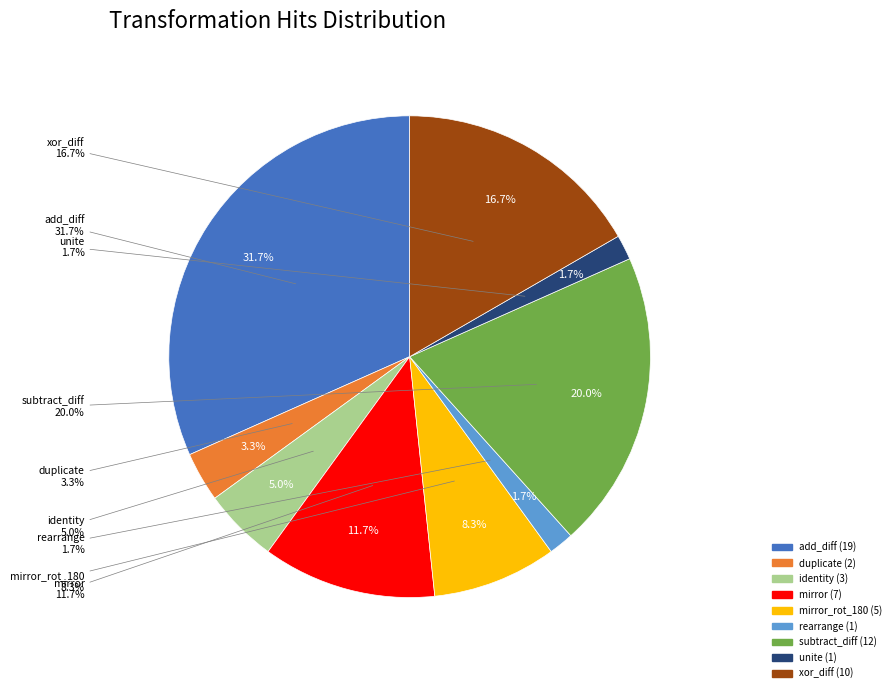

Is there a majority slice in this chart?

No